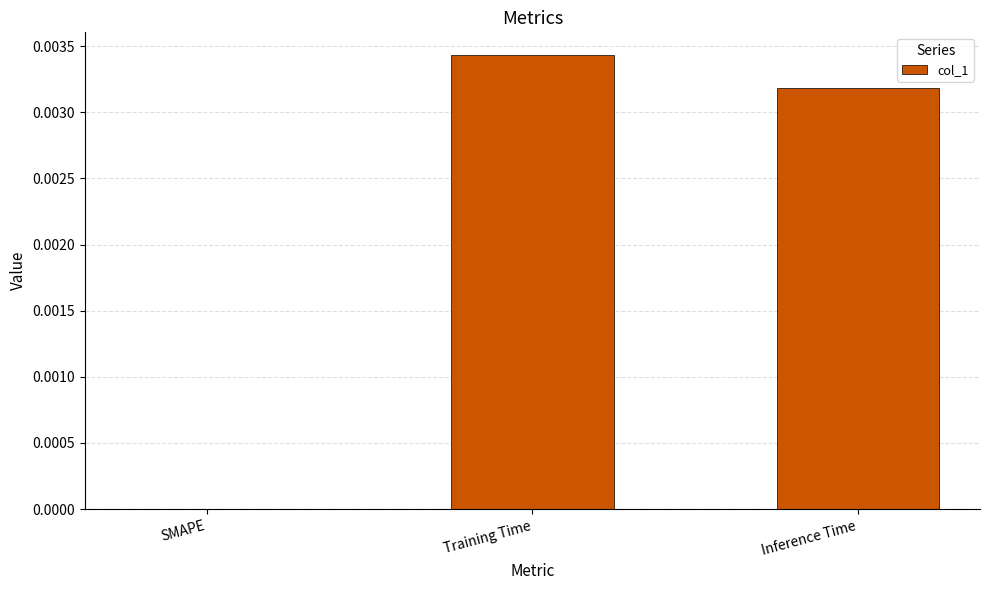

The chart shows a value of 0.0 at Training Time. True or false?

True